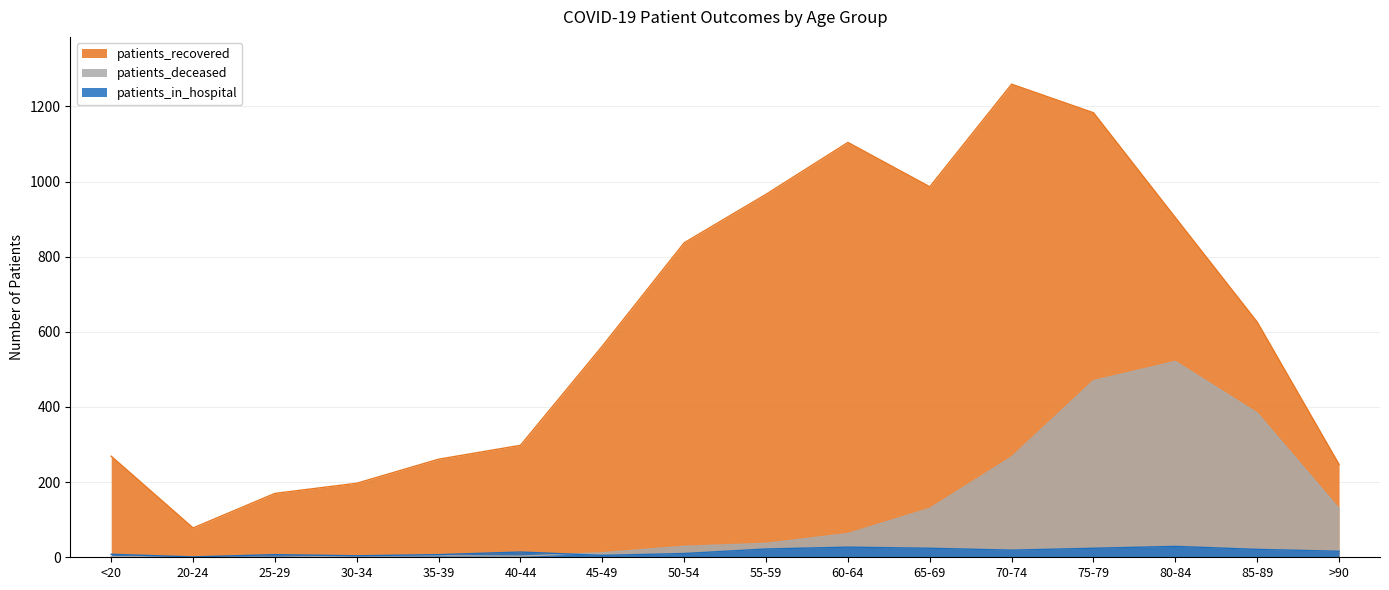

What is the value of the patients_in_hospital point at the 9th from the left?

22